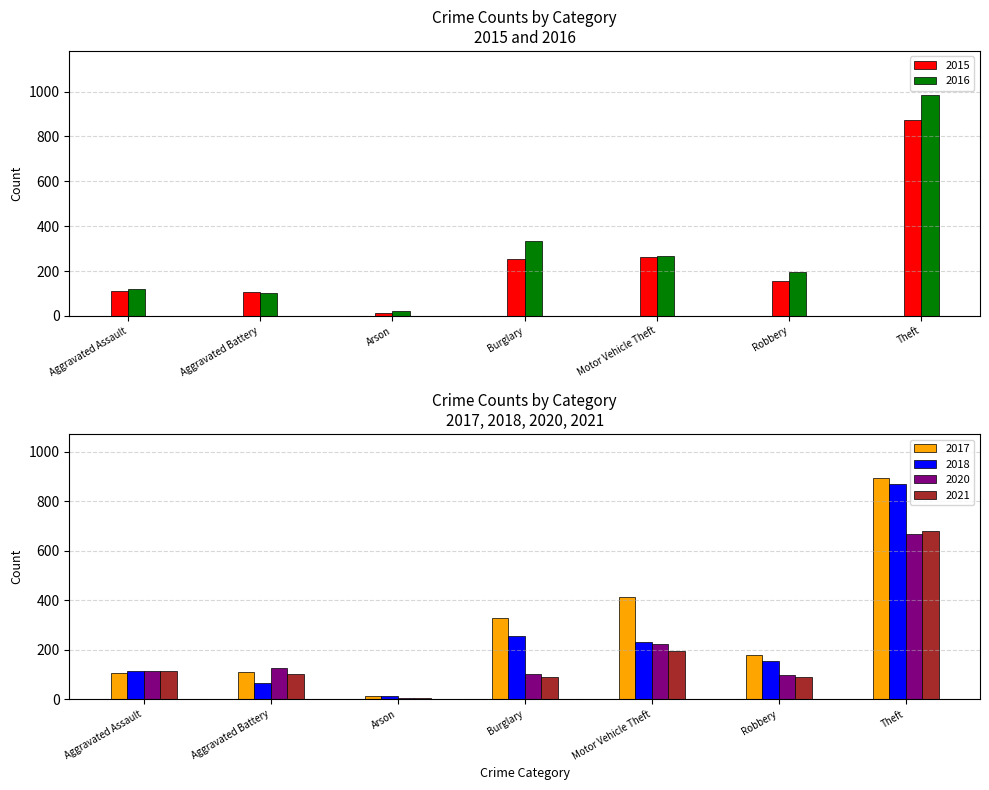

Which series has the largest total across all categories?

2017